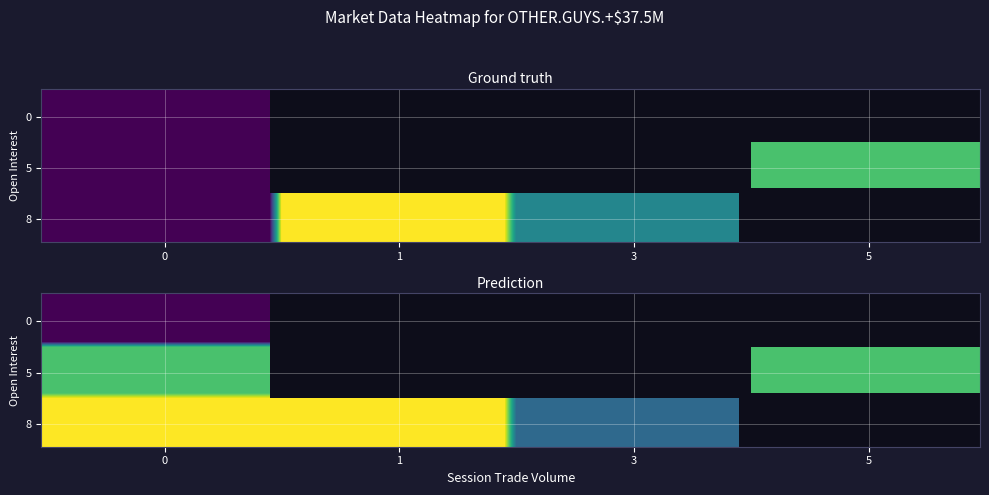

What is the difference between the highest and lowest values at 7?

34.9